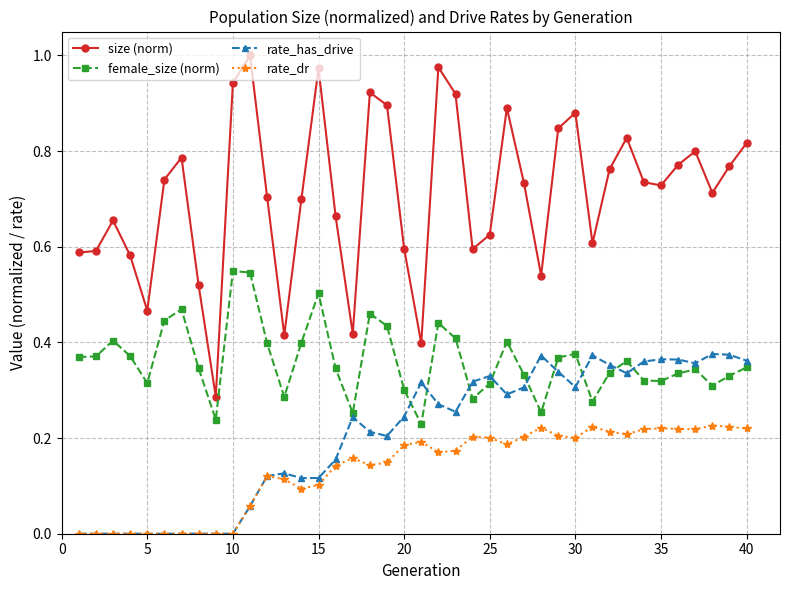

True or false: rate_dr has more than 1 points higher than both neighbors.

True